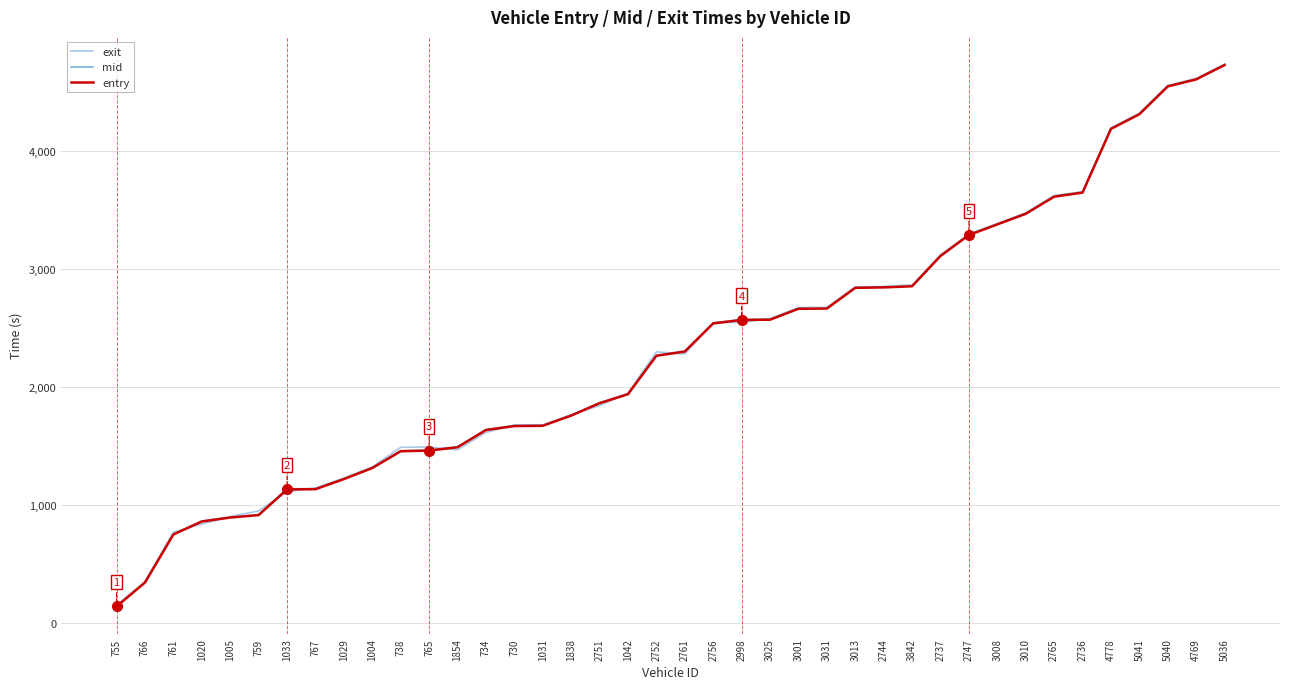

Rank the series by their average value, from highest to lowest.

exit, mid, entry